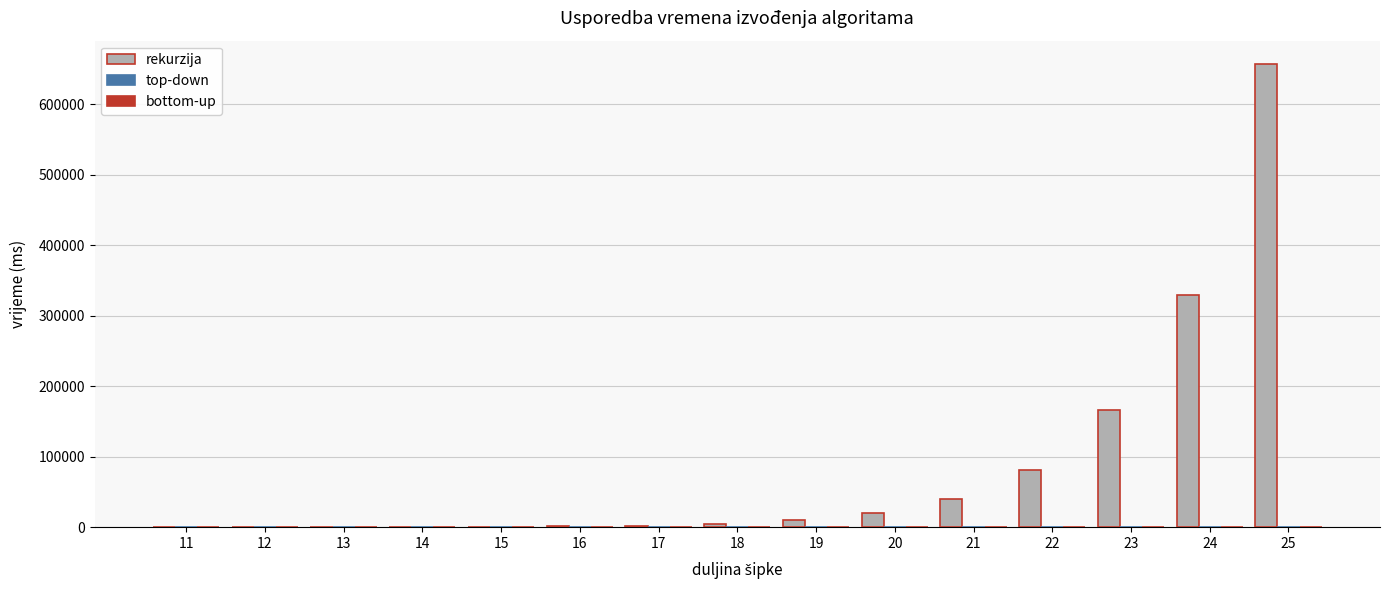

Which series has the largest total across all categories?

rekurzija